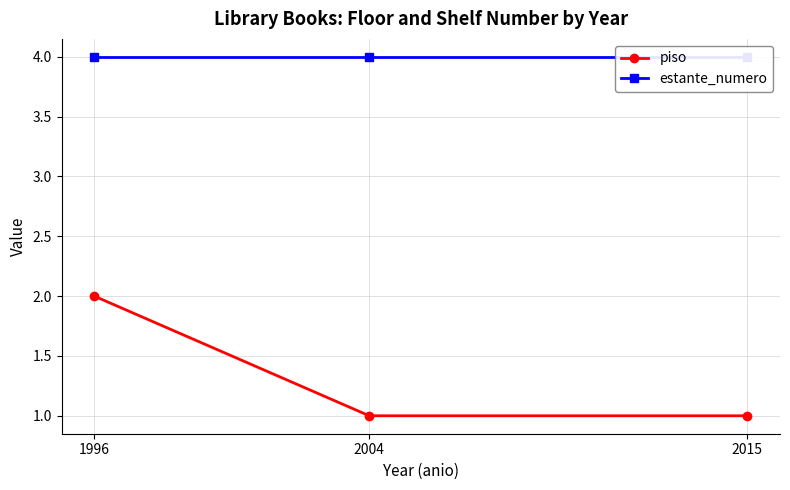

What is the average value of the piso series?

1